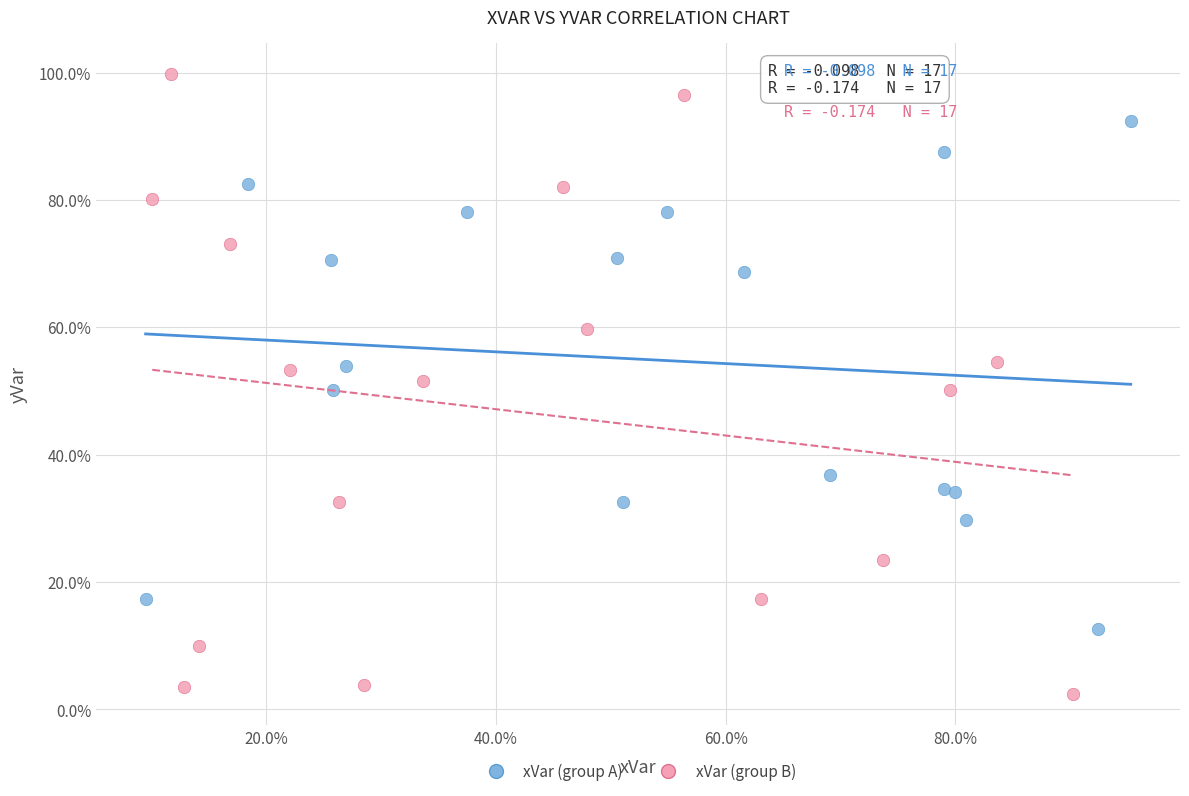

Which series reaches the minimum Y coordinate?

xVar (group B)